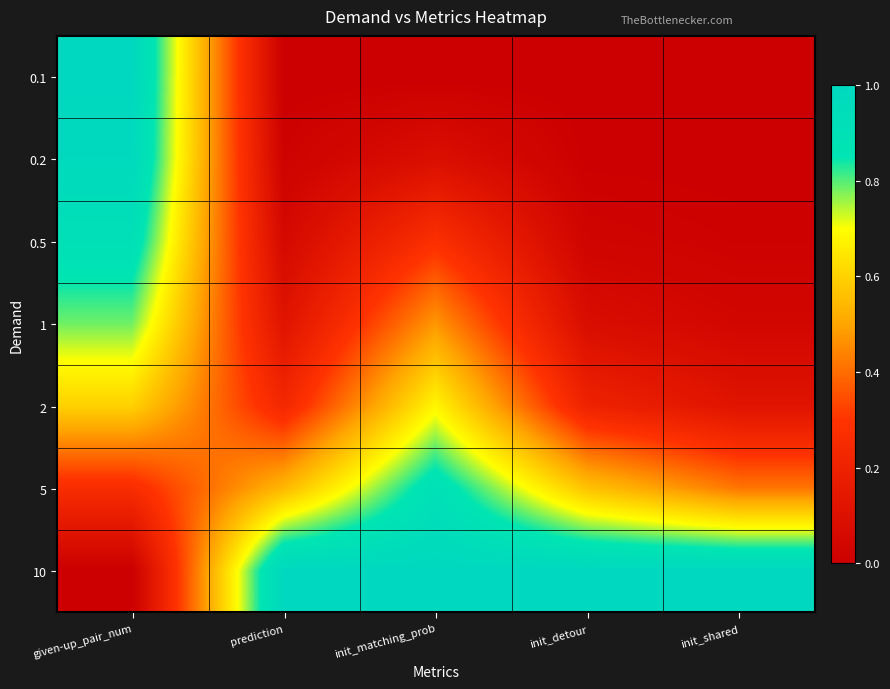

List the series in order of their peak value, lowest first.

2, 1, 5, 0.5, 0.2, 0.1, 10